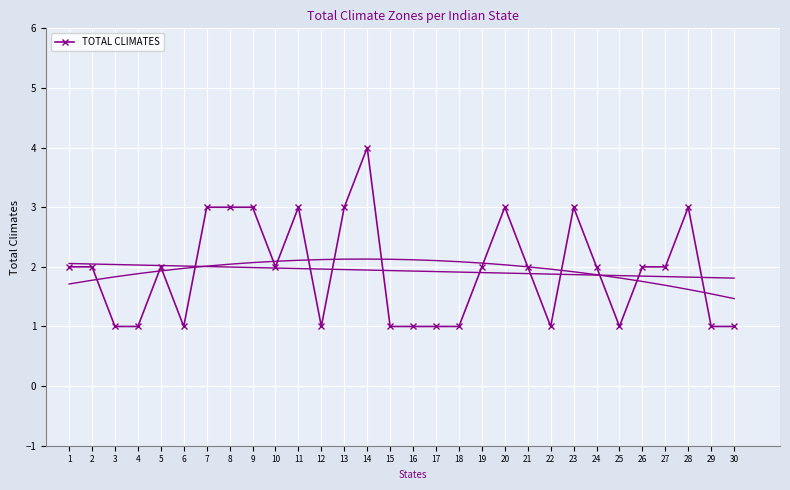

Which has a higher value, 21 or 14?

14